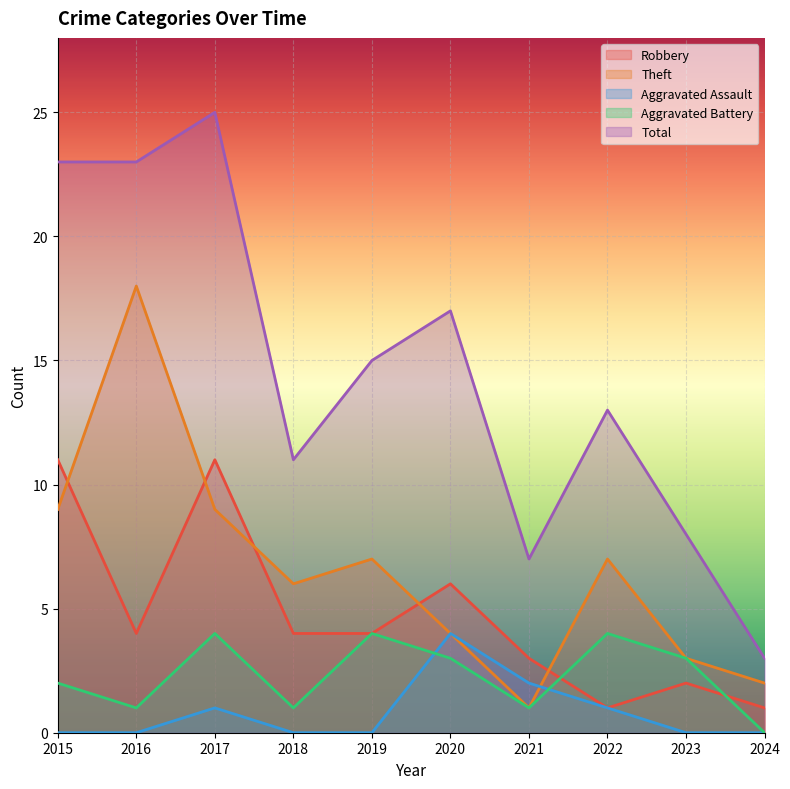

Reading right to left, what are all the values shown in this chart?

Robbery: 1	2	1	3	6	4	4	11	4	11
Theft: 2	3	7	1	4	7	6	9	18	9
Aggravated Assault: 0	0	1	2	4	0	0	1	0	0
Aggravated Battery: 0	3	4	1	3	4	1	4	1	2
Total: 3	8	13	7	17	15	11	25	23	23